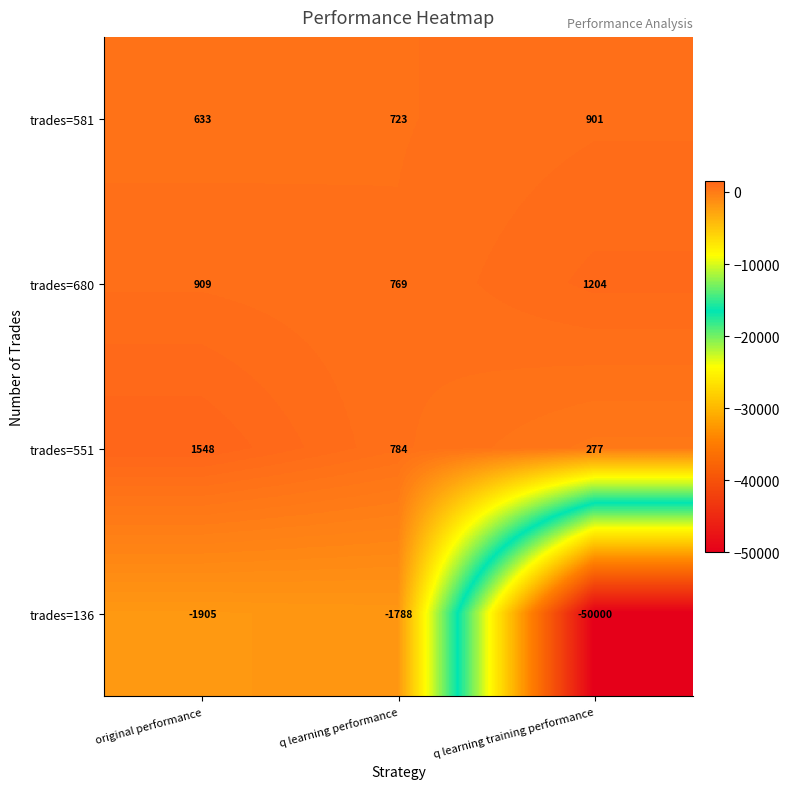

What is the sum of the trades=680 values at q learning performance and q learning training performance?

1973